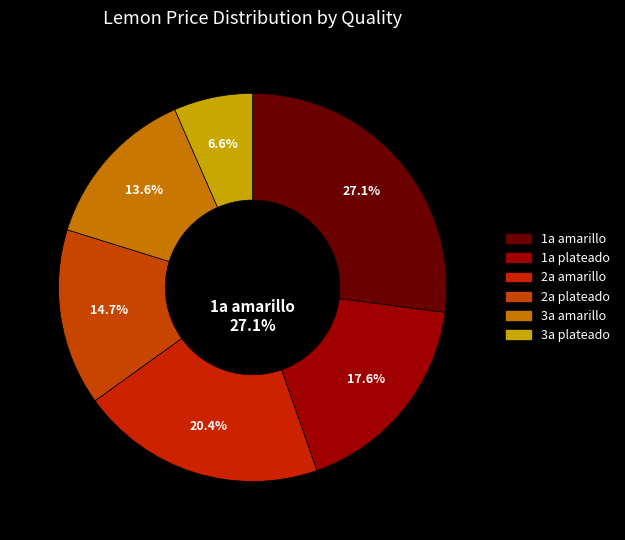

Does 1a plateado represent more than half of the total?

No